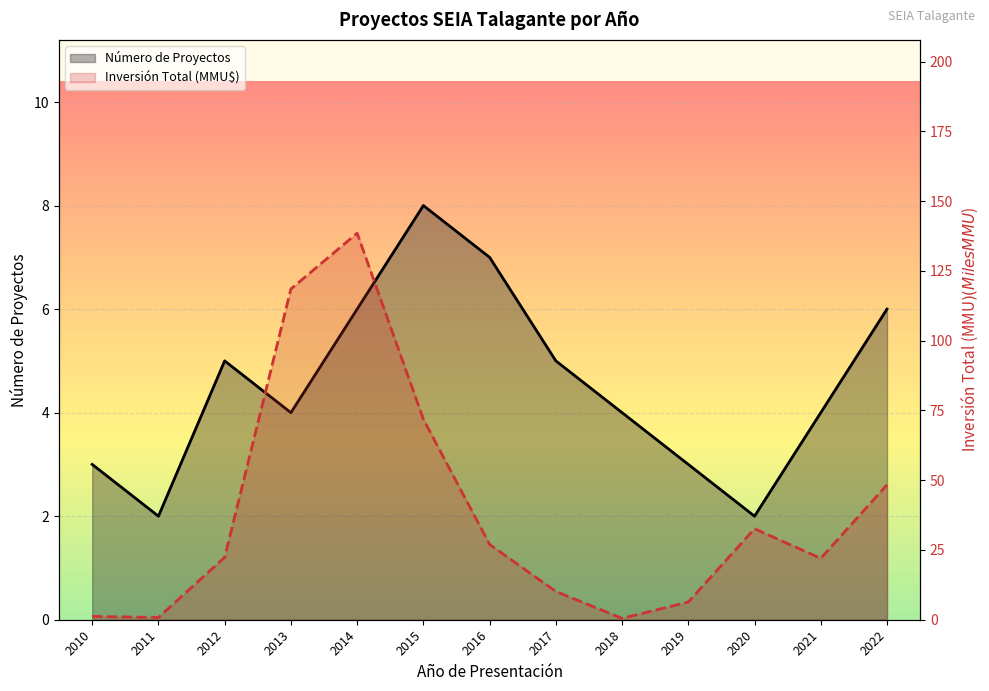

What is the average value of the Inversión Total (MMU$) series?

38.5